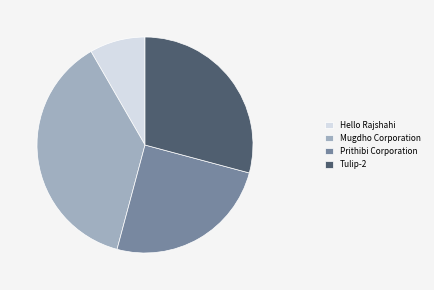

Combined, do Tulip-2 and Mugdho Corporation account for over 50%?

Yes